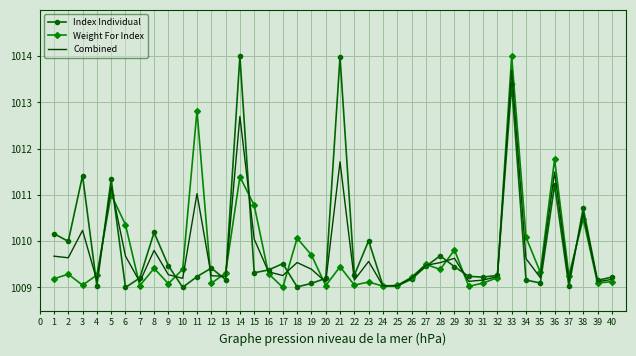

Is the value of Combined at 36 greater than the value of Weight For Index at 21?

Yes